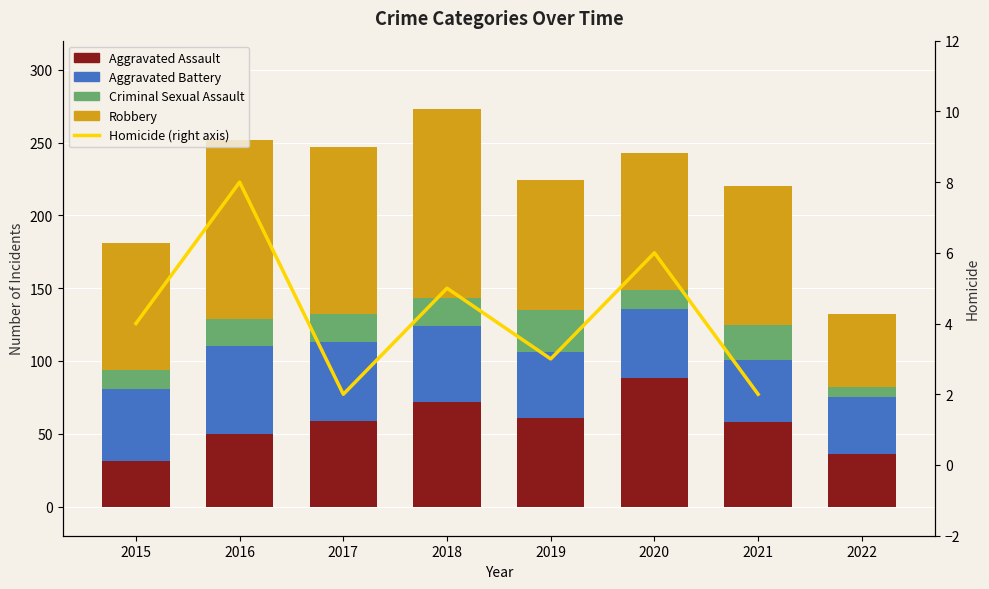

What is the maximum value for Criminal Sexual Assault?

29.0